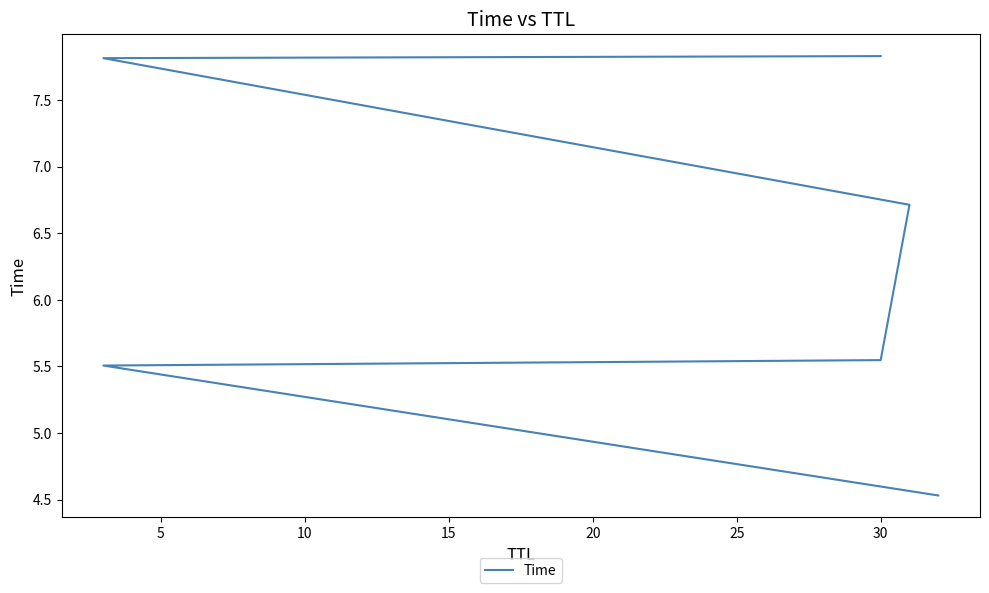

What is the difference between the second highest and minimum values?

3.3